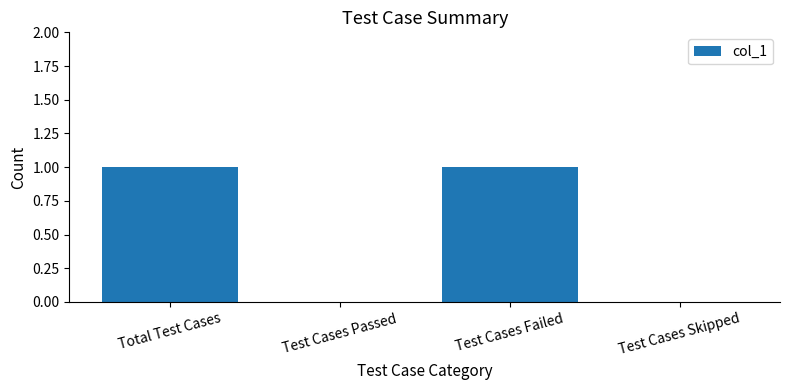

The chart shows a value of 0 at Test Cases Skipped. True or false?

True